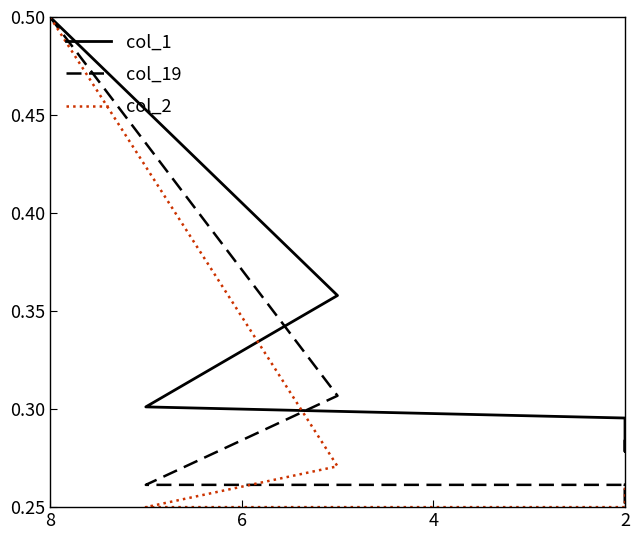

Count the number of data series in this chart.

3